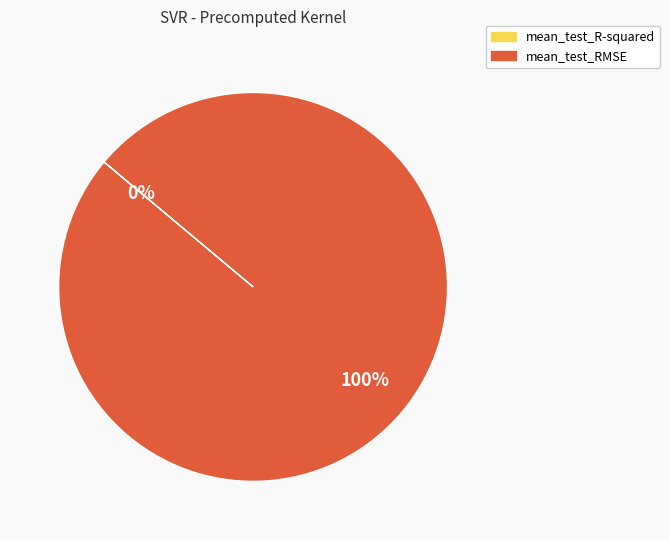

Is it true that mean_test_RMSE is 90% of the pie?

False